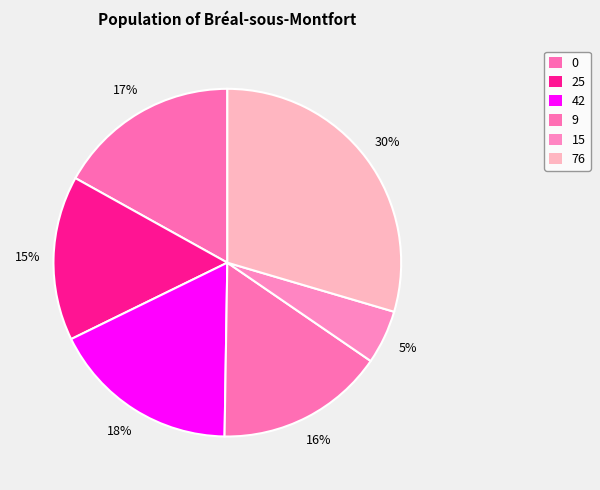

Which slice is the smallest?

15